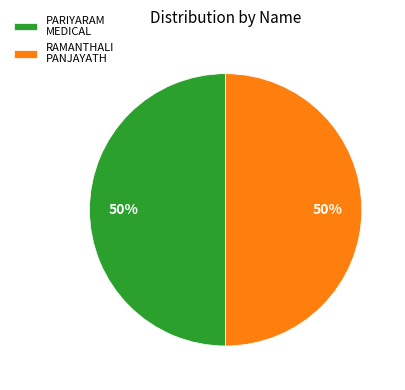

What is the ratio of the value at RAMANTHALI PANJAYATH to the value at PARIYARAM MEDICAL?

1.0